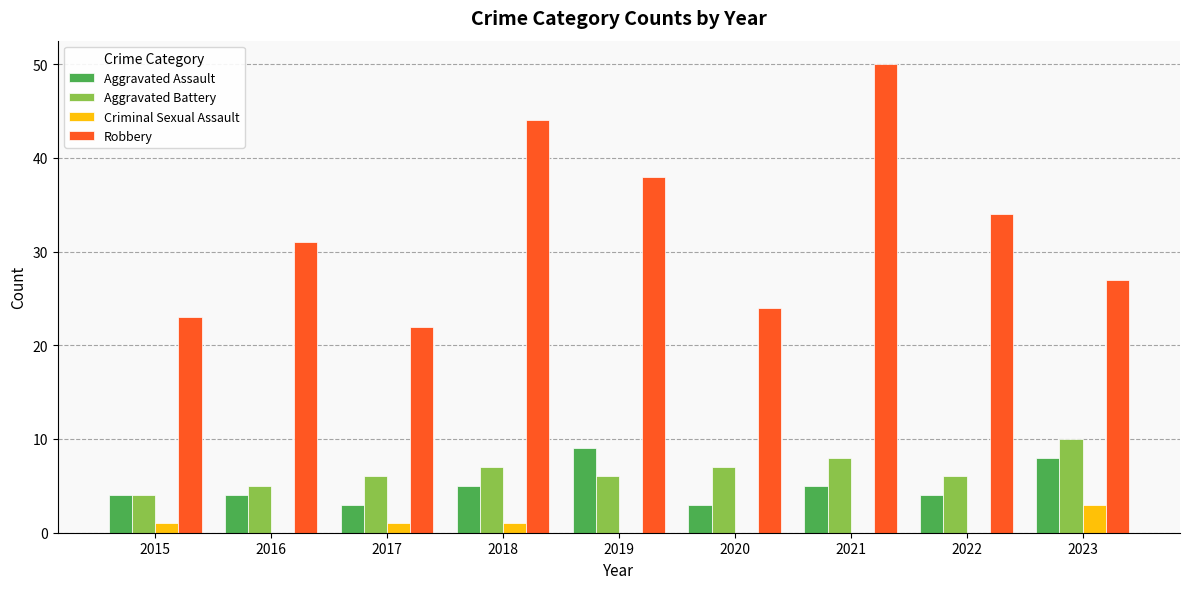

Which series has the largest range (max minus min)?

Robbery